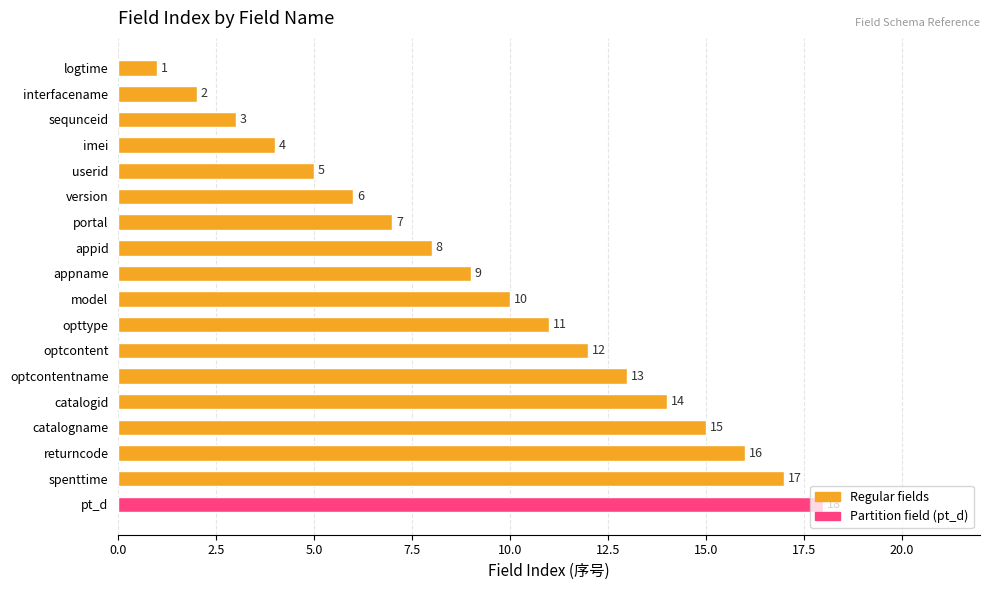

What is the difference between the maximum and second lowest values?

16